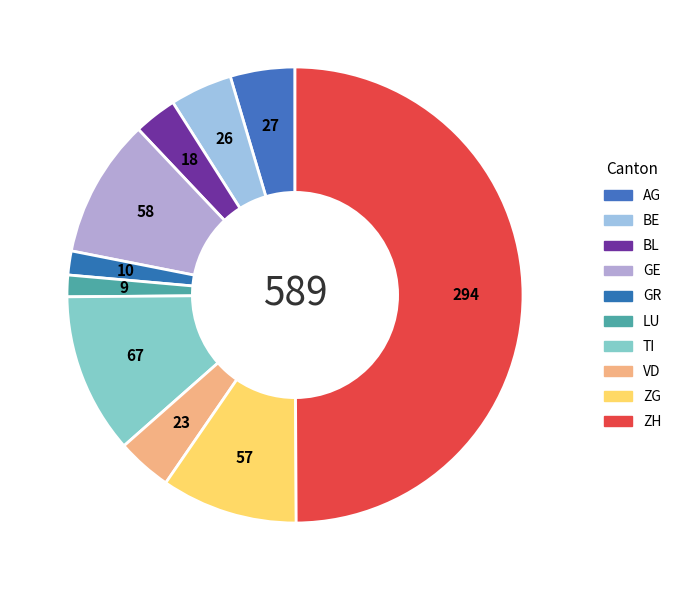

Rank the categories by value from highest to lowest.

ZH, TI, GE, ZG, AG, BE, VD, BL, GR, LU